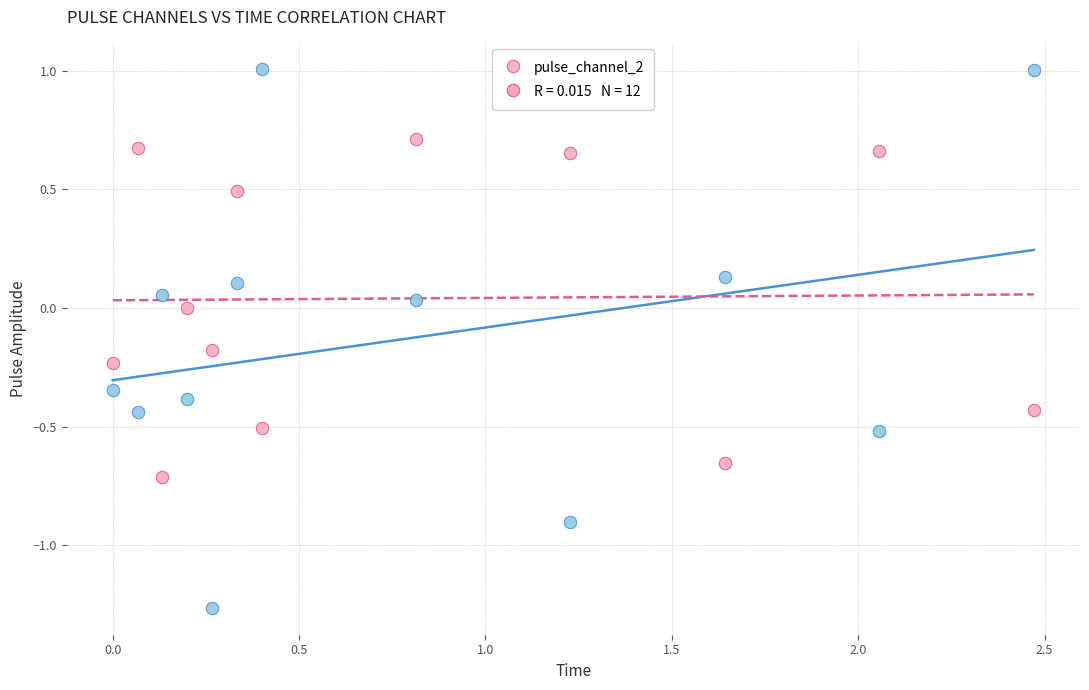

Across all data points, what is the range of X values (max minus min)?

2.5